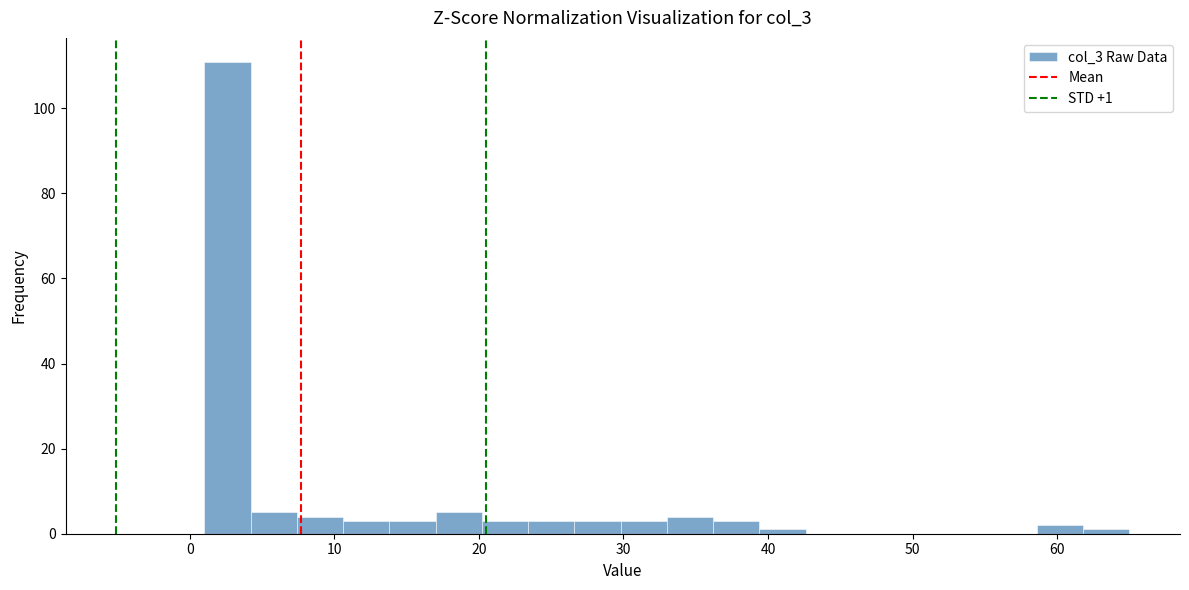

Around what value on the x-axis is the tallest bar? Give the approximate position of its centre, as read against the axis.

3